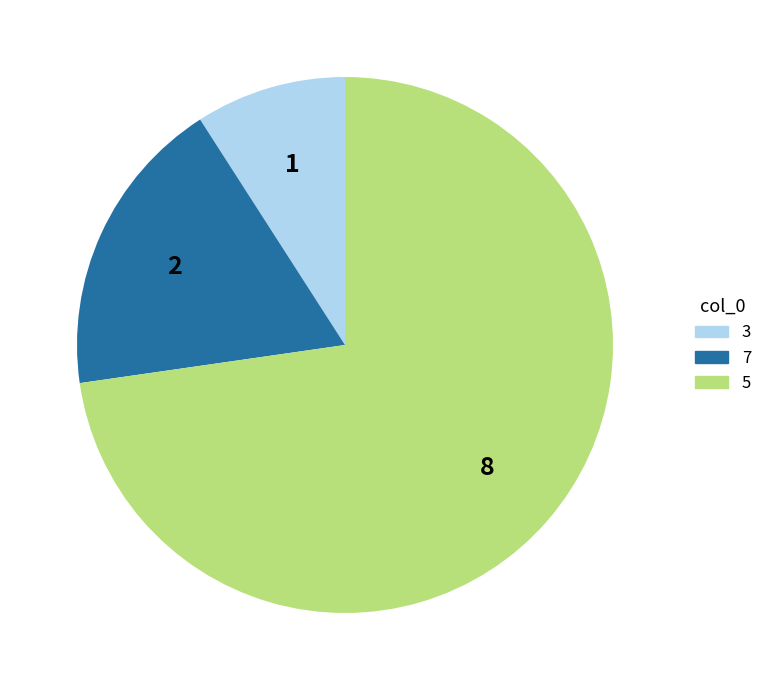

Is there a majority slice in this chart?

Yes